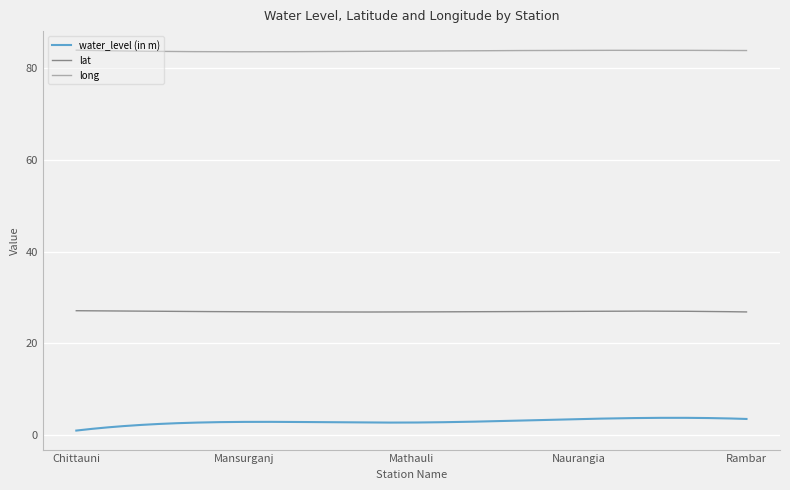

List the series in order of their peak value, highest first.

long, lat, water_level (in m)